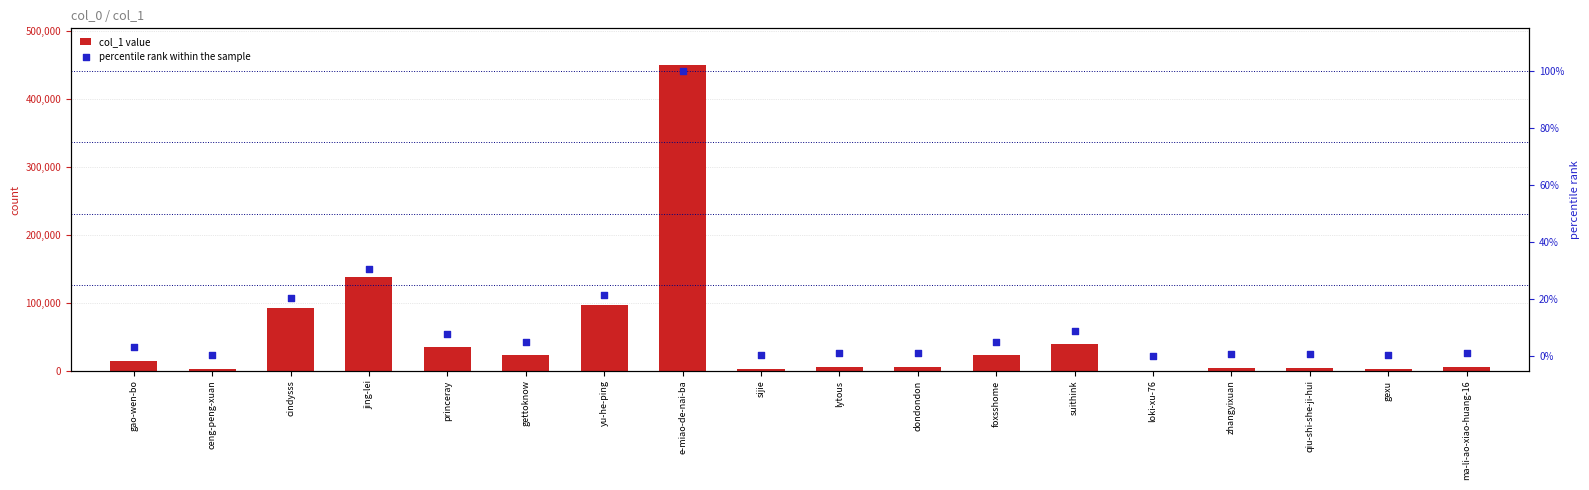

At which category is the sum across all series the highest?

e-miao-de-nai-ba